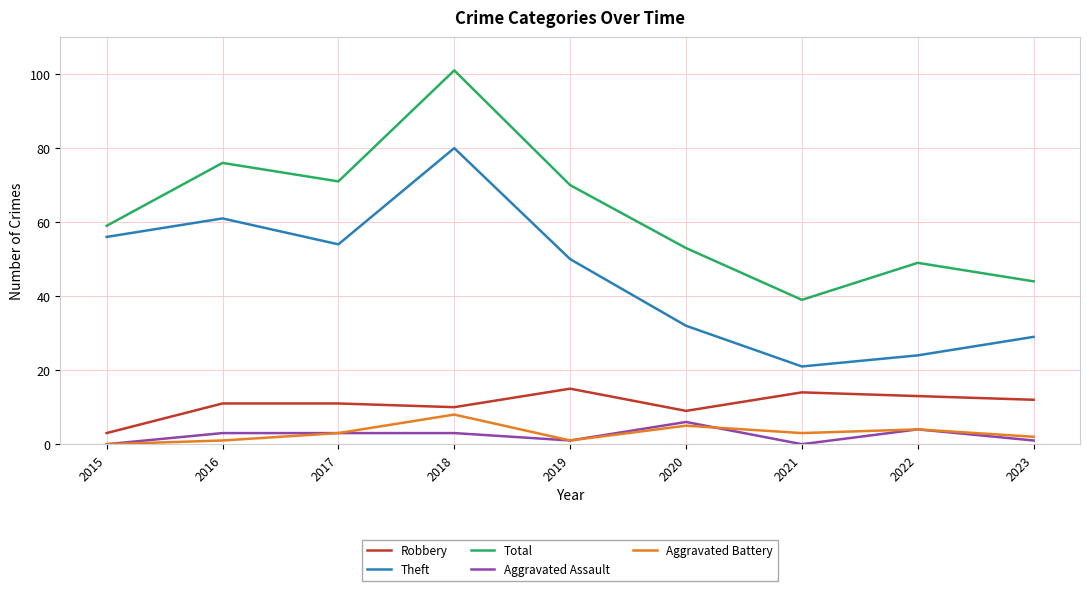

What is the total value across all series at 2023?

88